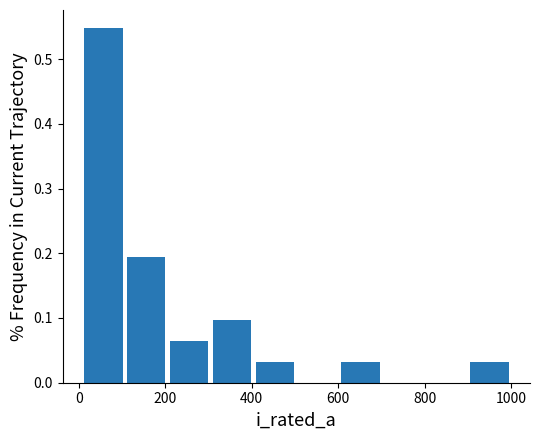

Reading left to right, transcribe this chart: for each bar, give the range it covers on the x-axis and its height. Neither the bar edges nor the heights are printed on the chart, so give them approximately, as read against the axes.

0 to 100: 0.55
100 to 200: 0.19
200 to 300: 0.06
300 to 400: 0.10
400 to 500: 0.03
500 to 600: 0
600 to 700: 0.03
700 to 800: 0
800 to 900: 0
900 to 1000: 0.03